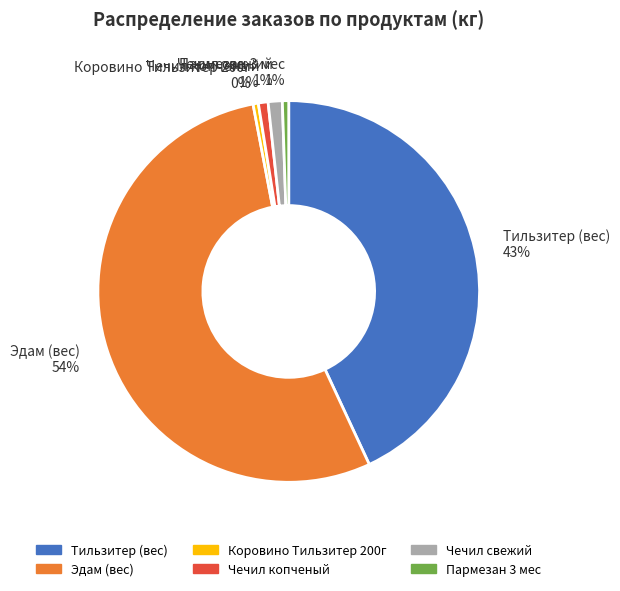

What is the majority slice?

Эдам (вес)